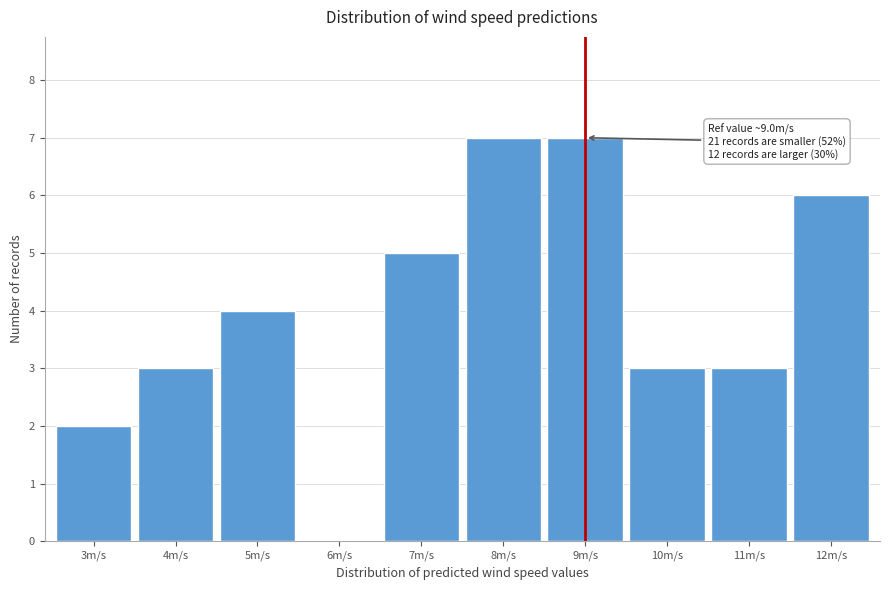

Reading left to right, list all the values displayed in this chart.

3m/s=2	4m/s=3	5m/s=4	6m/s=0	7m/s=5	8m/s=7	9m/s=7	10m/s=3	11m/s=3	12m/s=6